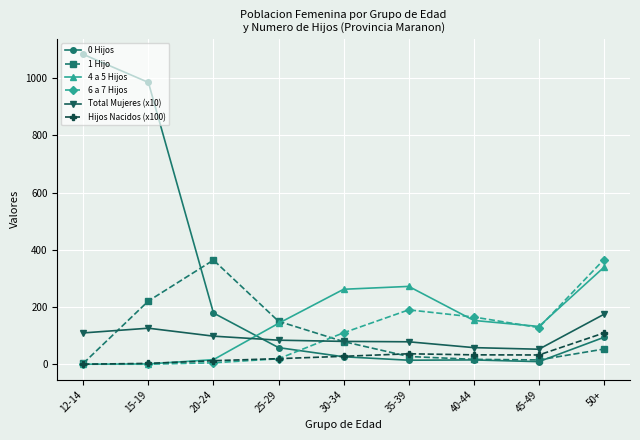

Which category has the highest value in the 6 a 7 Hijos series?

50+